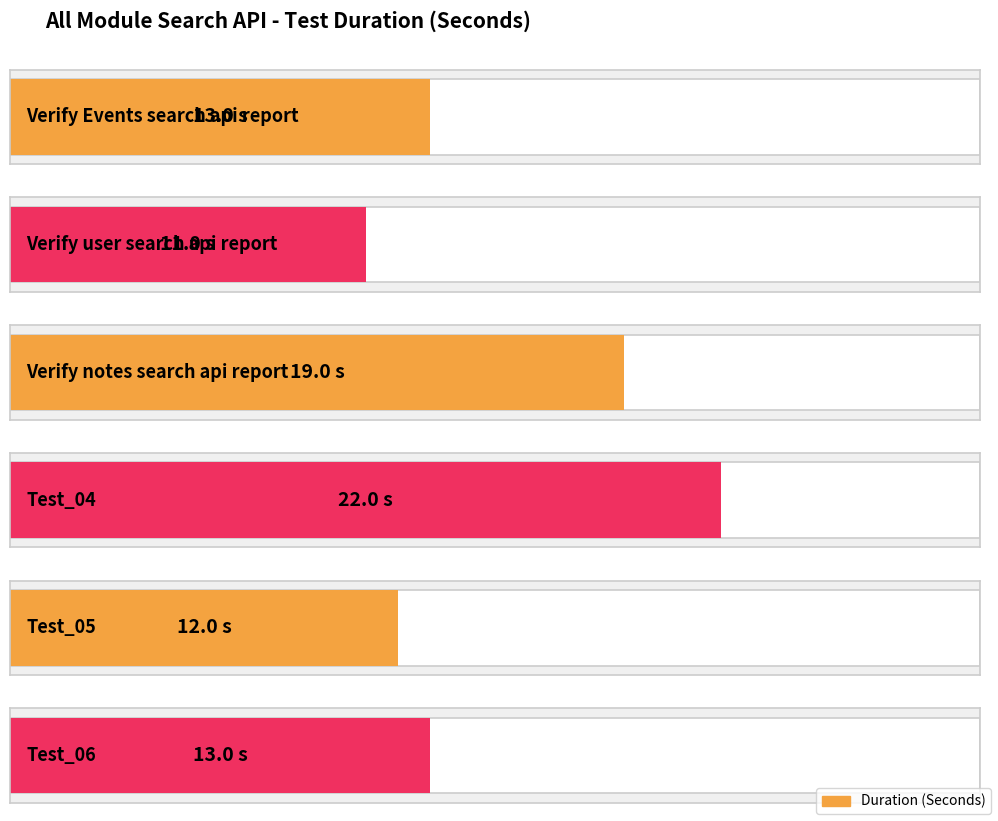

Which category has the highest value across all series?

Test_04